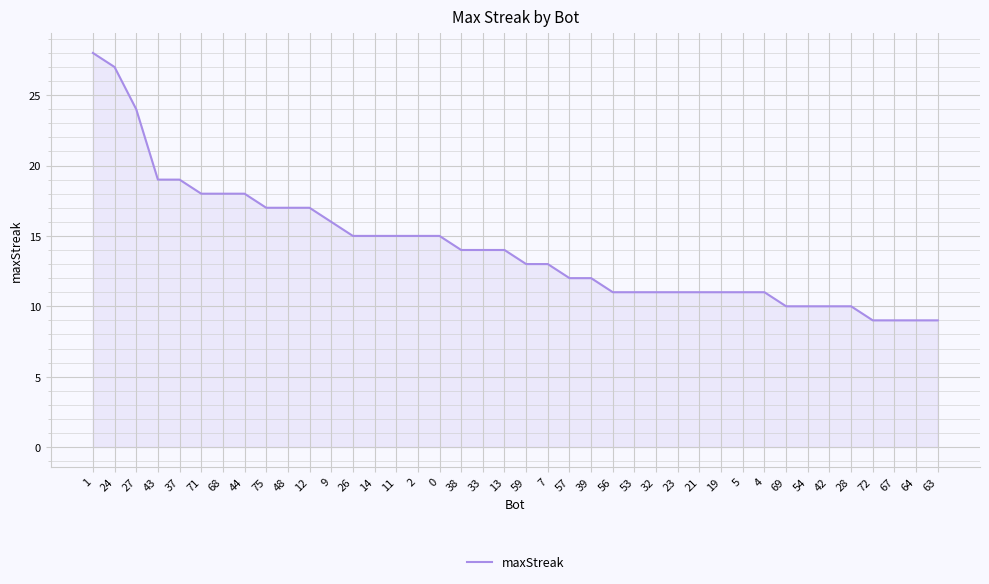

What is the sum of all values?

569